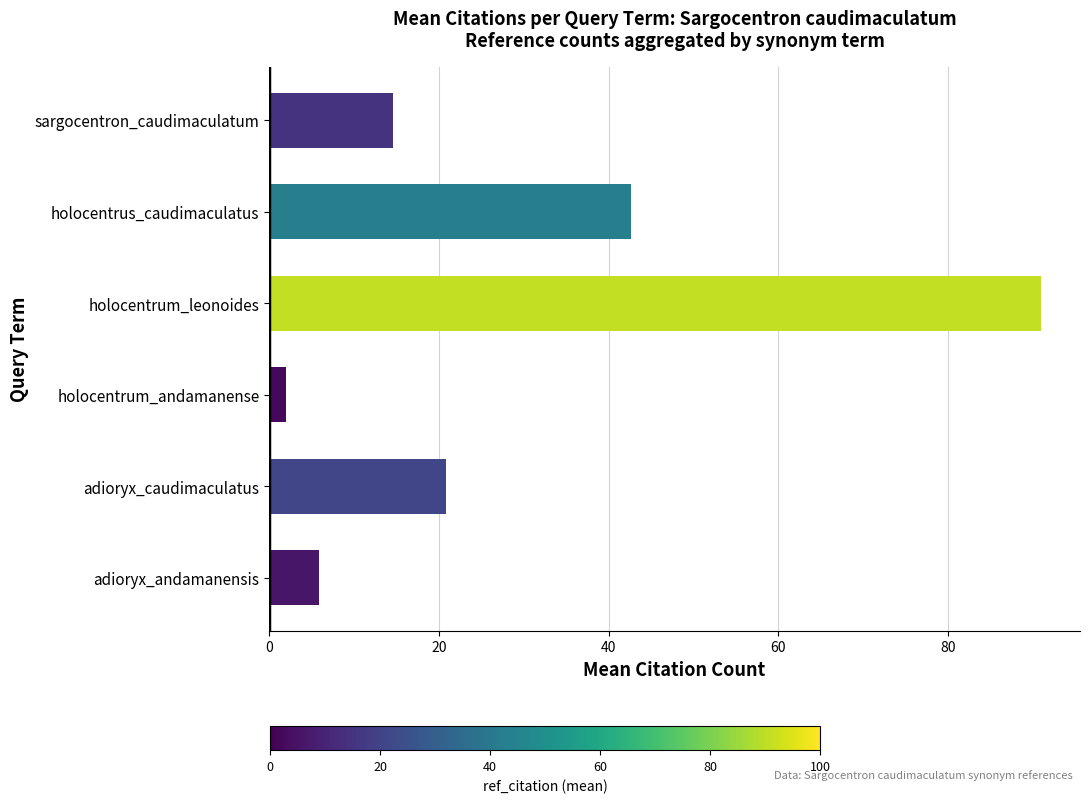

Rank the categories by value from lowest to highest.

holocentrum_andamanense, adioryx_andamanensis, sargocentron_caudimaculatum, adioryx_caudimaculatus, holocentrus_caudimaculatus, holocentrum_leonoides